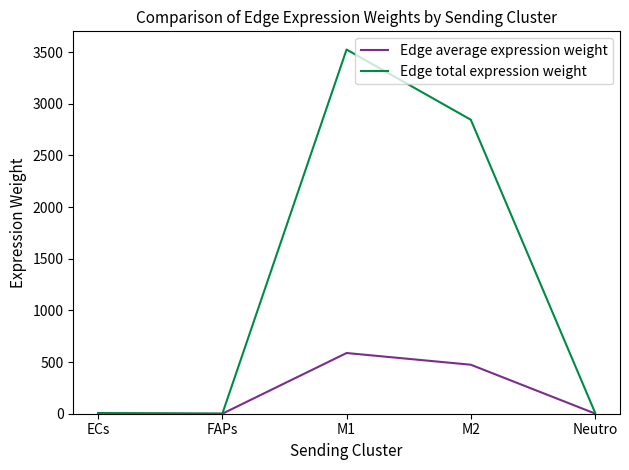

Rank the series by their maximum value, from lowest to highest.

Edge average expression weight, Edge total expression weight